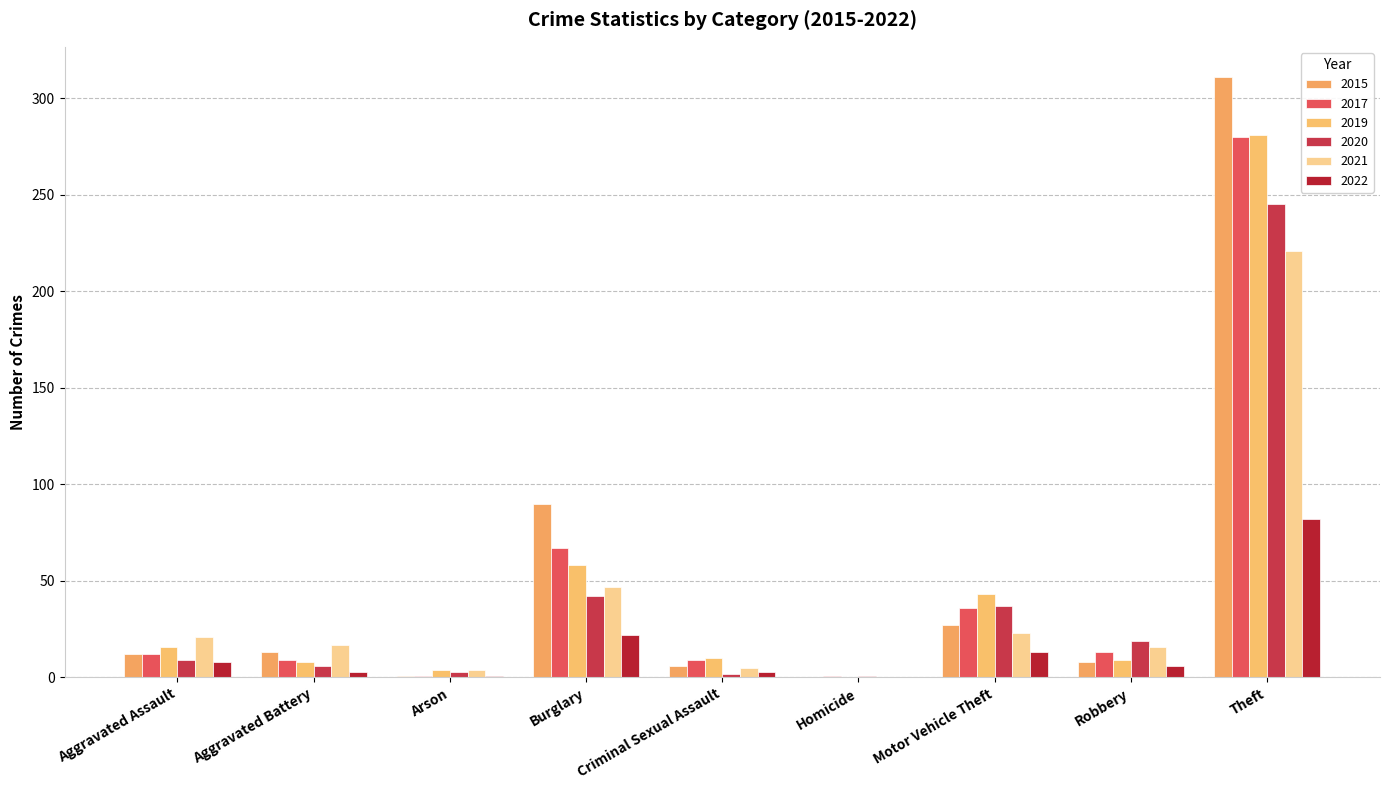

At which category is the sum across all series the highest?

Theft